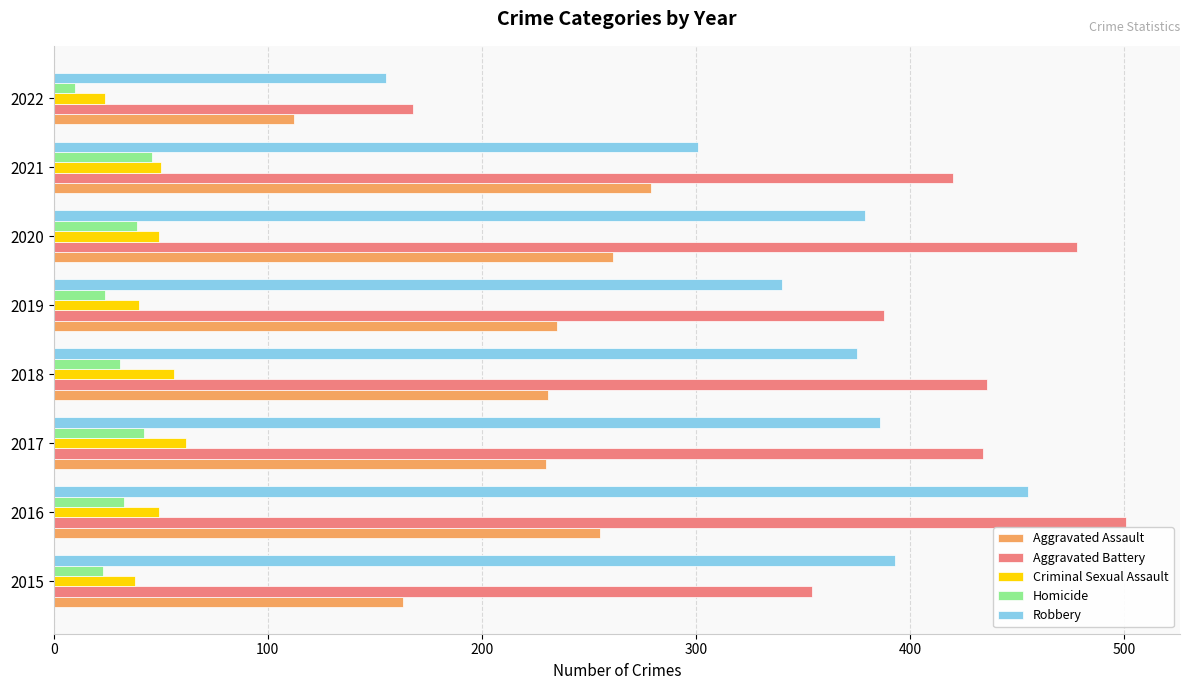

Count the number of categories in the chart.

8